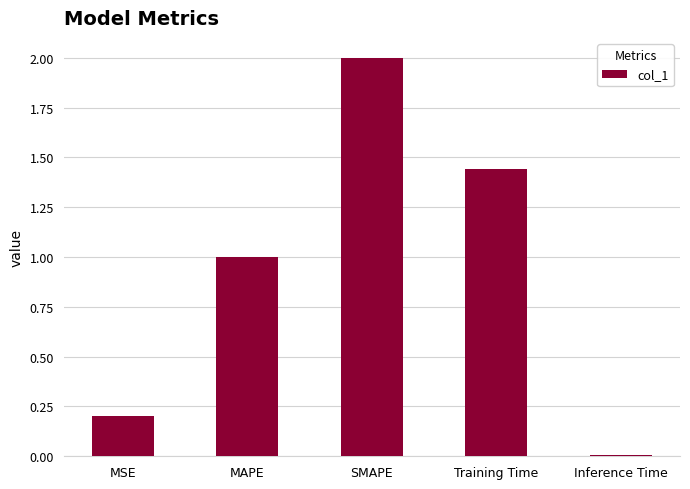

The chart shows a value of 3.0 at SMAPE. True or false?

False